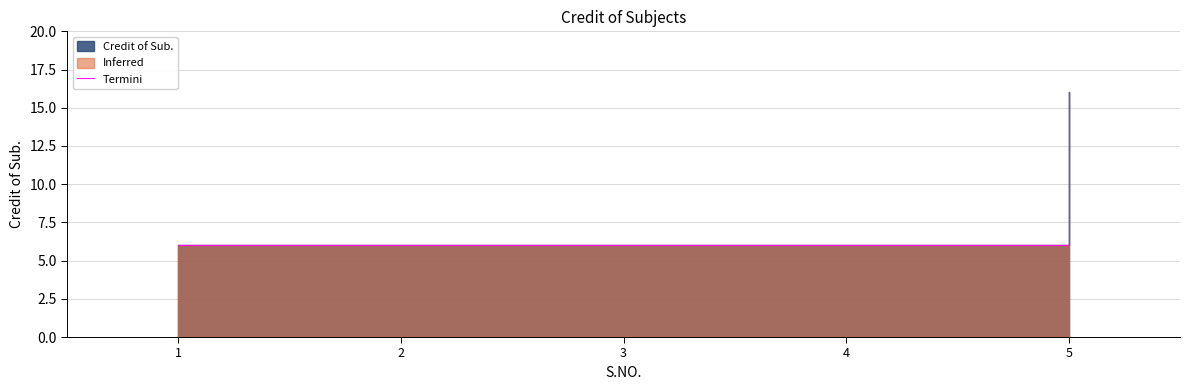

What is the minimum value shown in the chart?

6